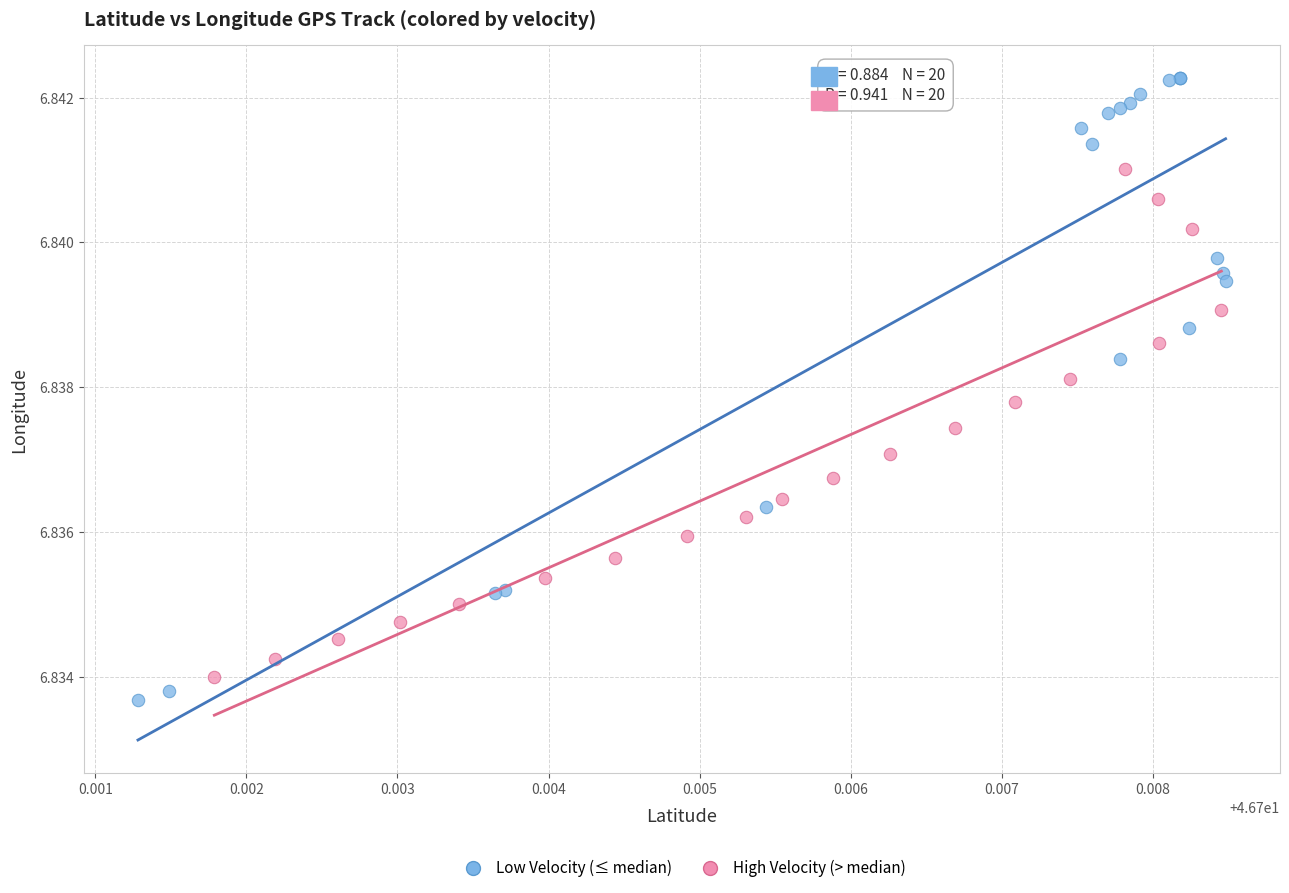

Which series has the largest Y range (max minus min)?

Low Velocity (≤ median)